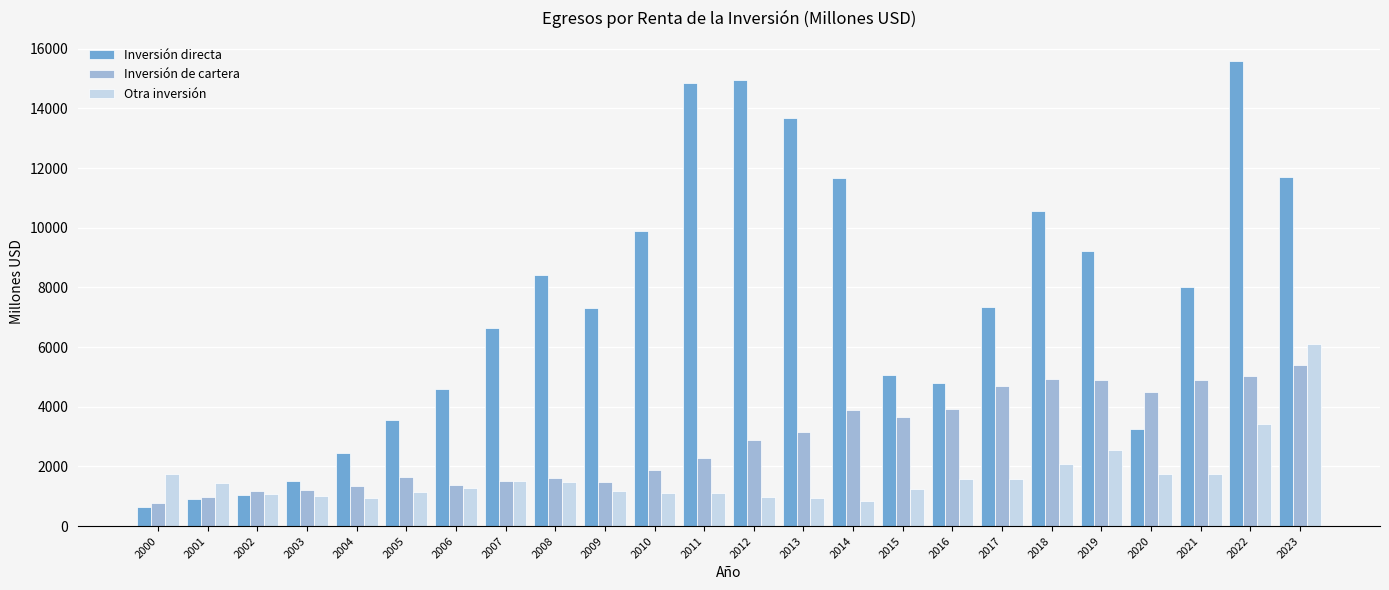

True or false: Inversión de cartera has a value of 6884.0 at 2019.

False